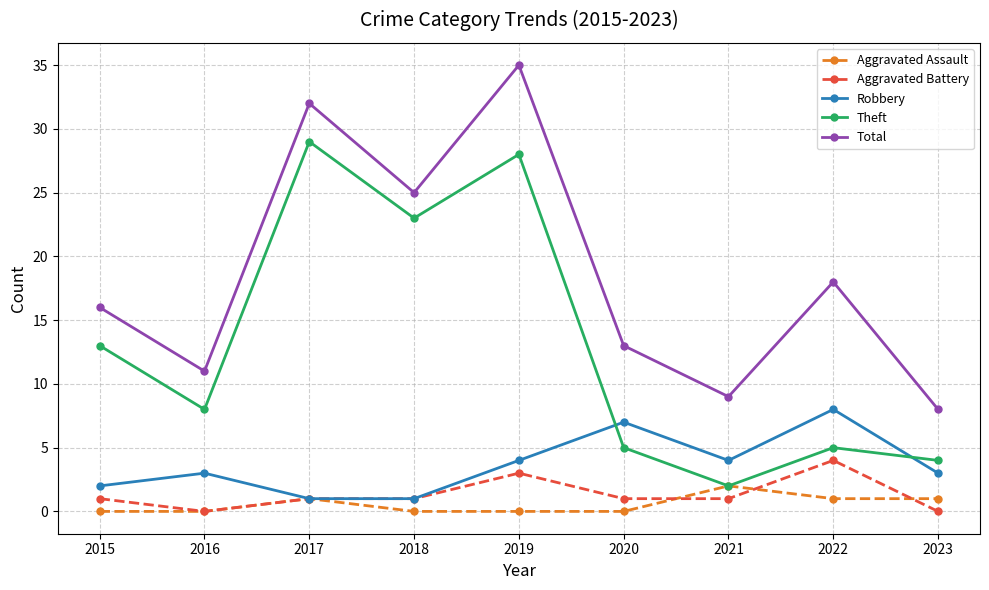

What is the difference between the Total values at 2016 and 2018?

14